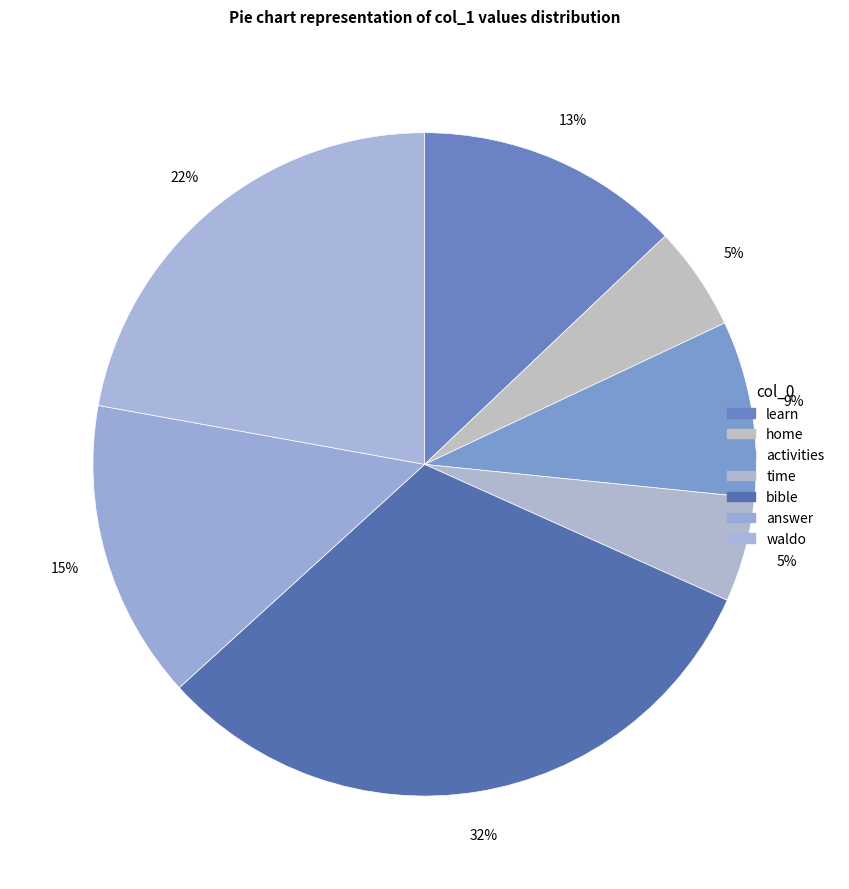

How many slices are in this pie chart?

7